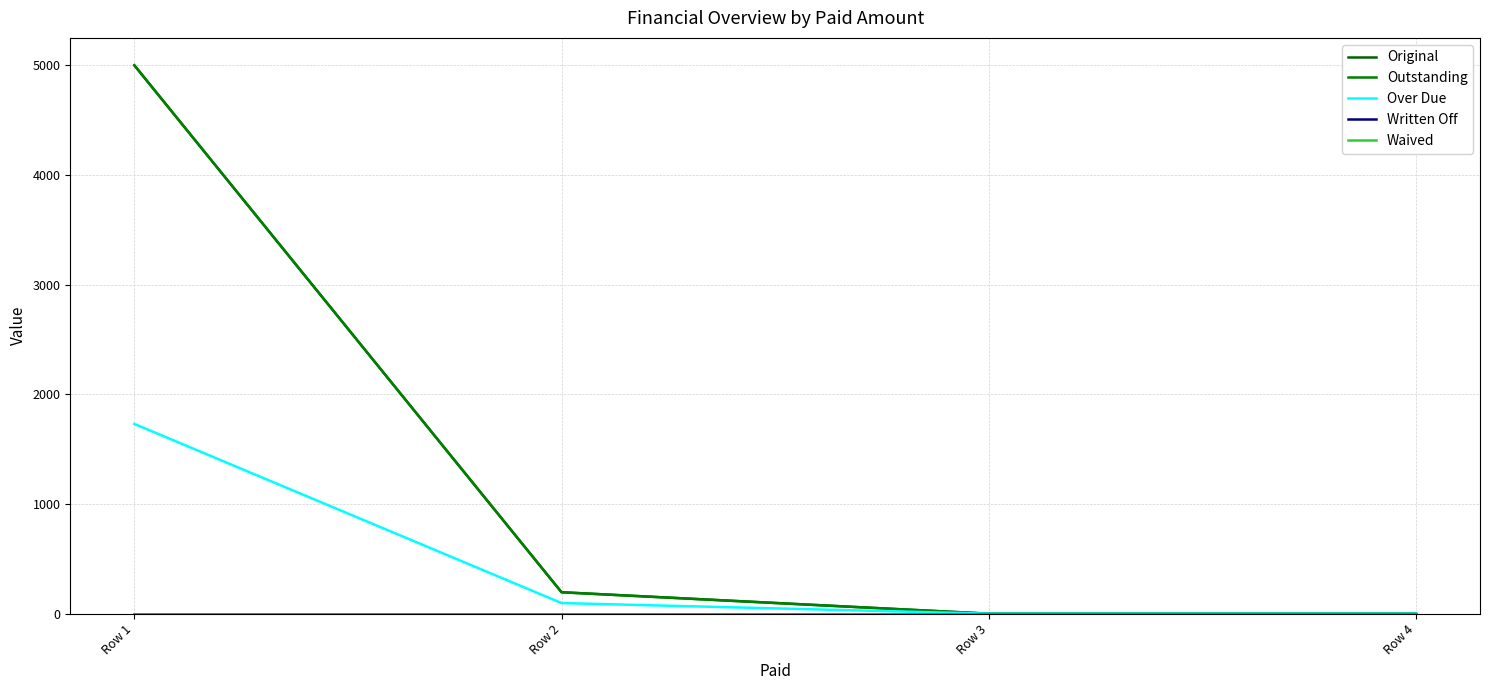

At which label does Original first exceed 195?

Row 1